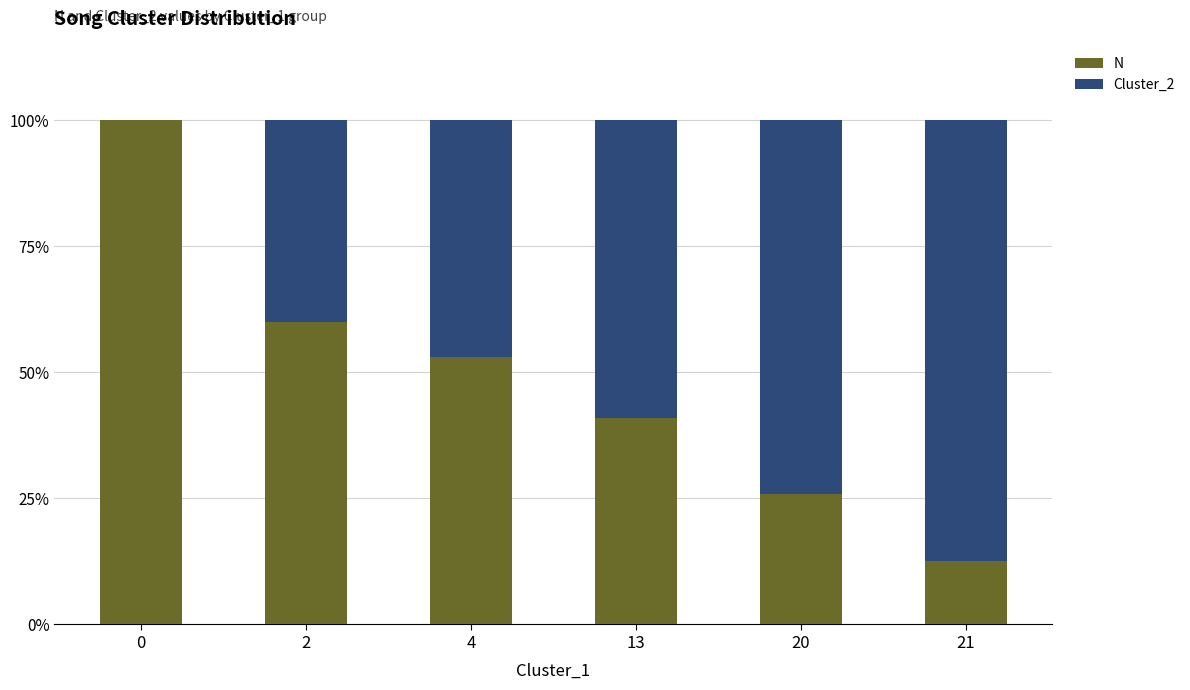

The N series shows 16.5 at 21. True or false?

False